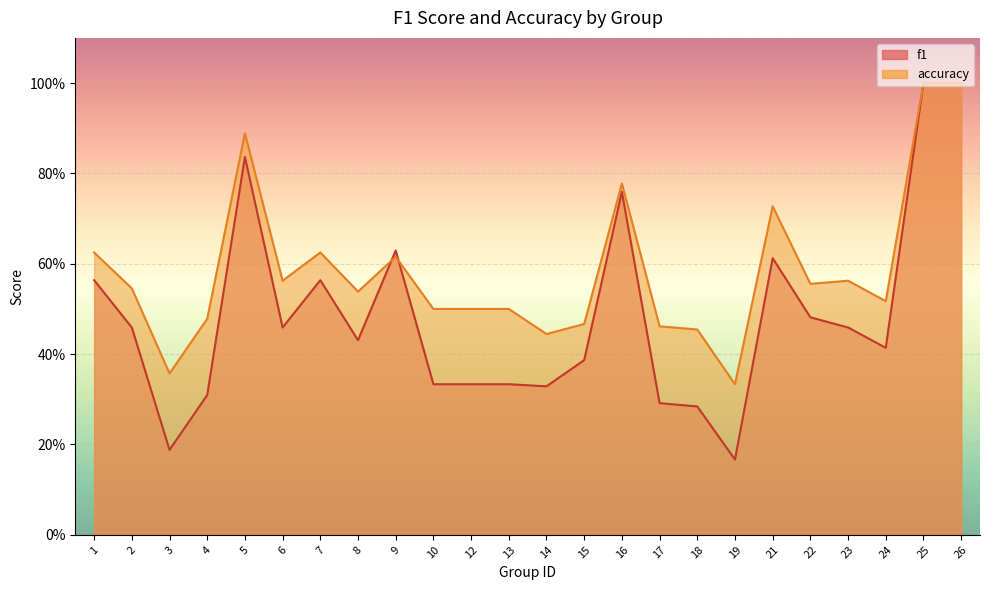

At which category is the sum across all series the highest?

25